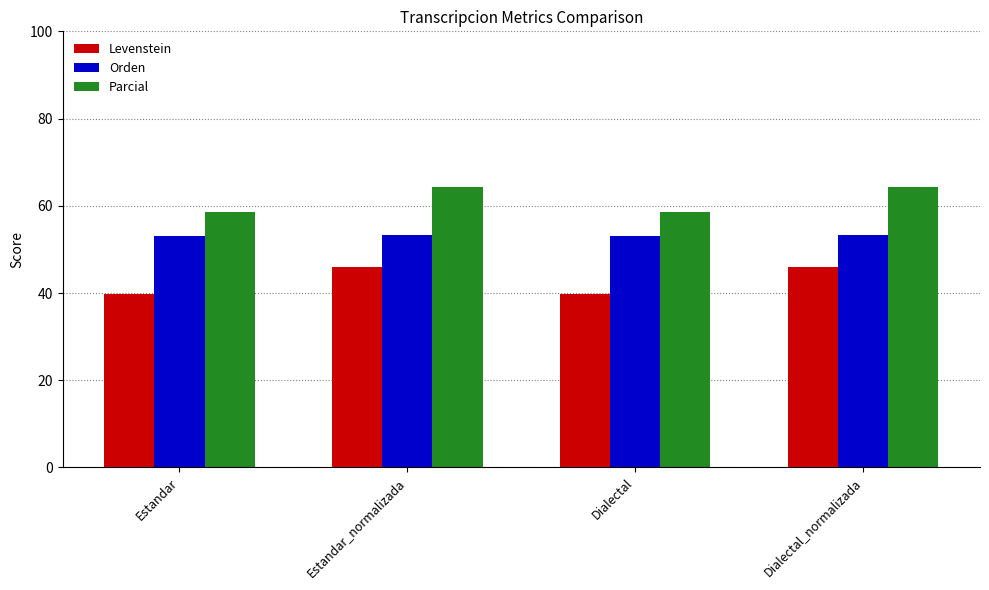

Rank the series at Estandar_normalizada from lowest to highest value.

Levenstein, Orden, Parcial